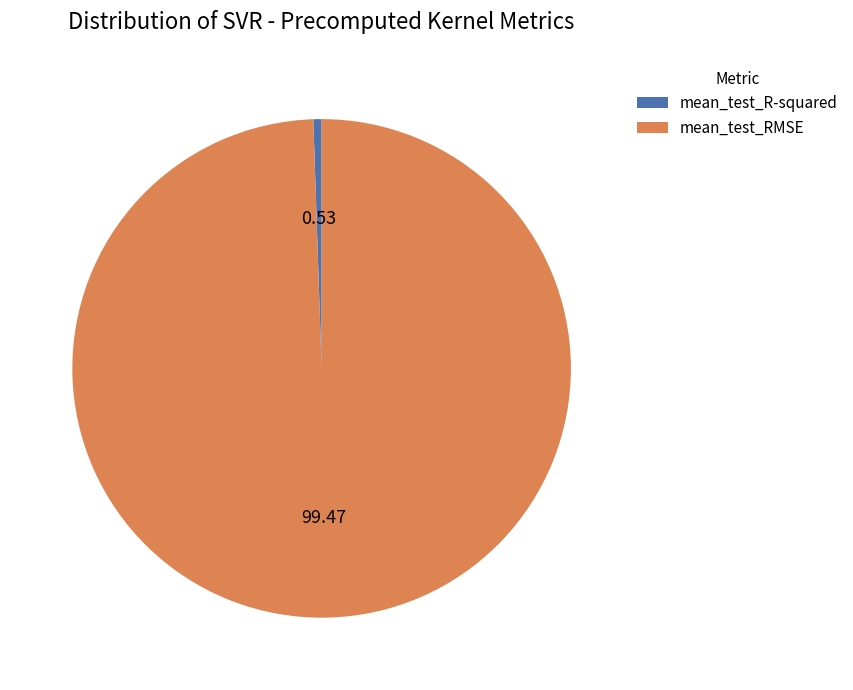

Combined, do mean_test_R-squared and mean_test_RMSE account for over 50%?

Yes